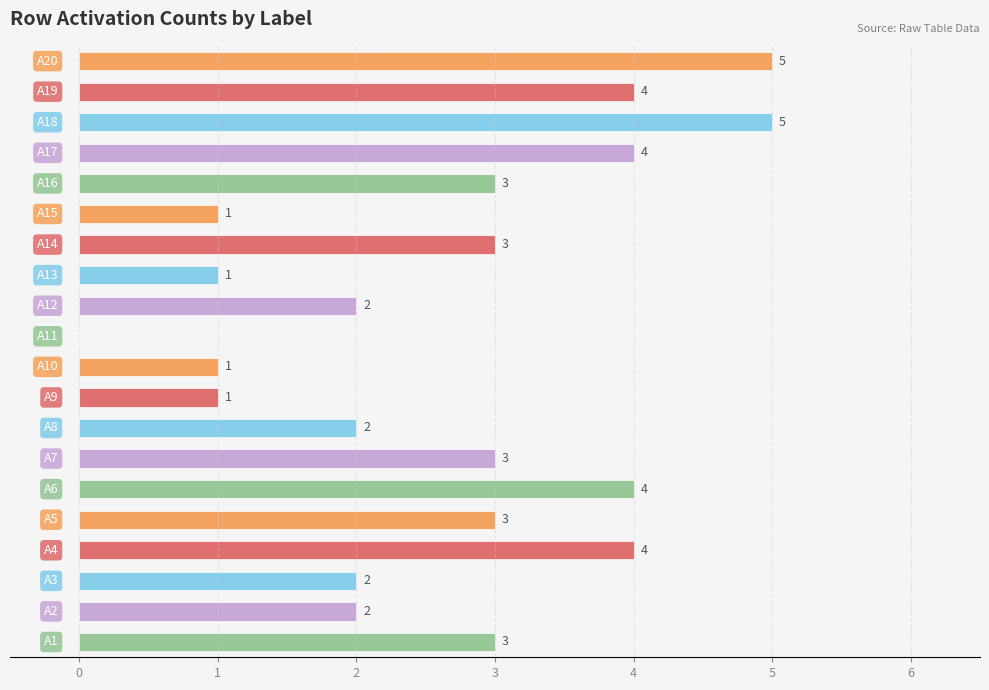

How many values are between 2 and 4?

13